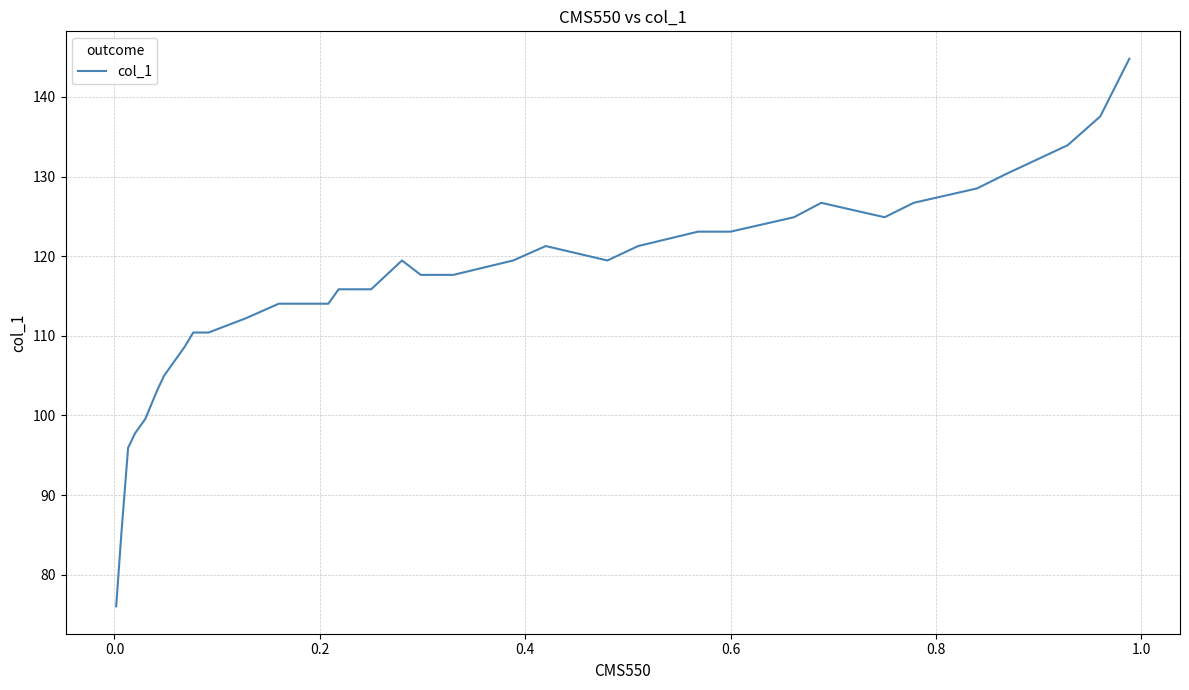

What is the maximum value shown in the chart?

144.8